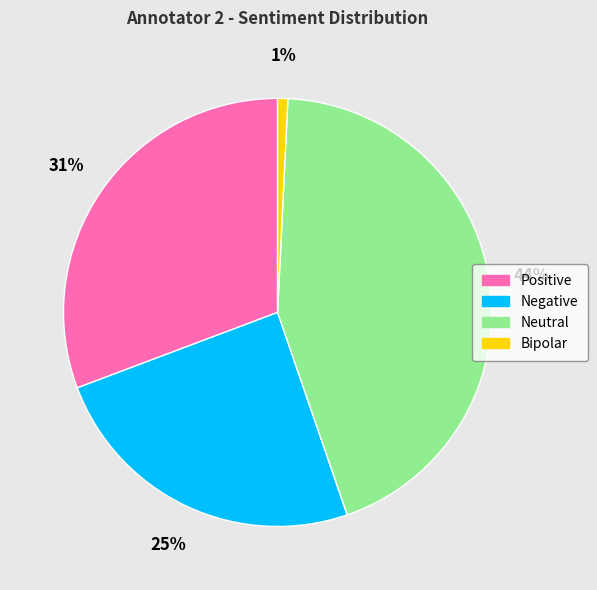

How many segments does this pie chart have?

4